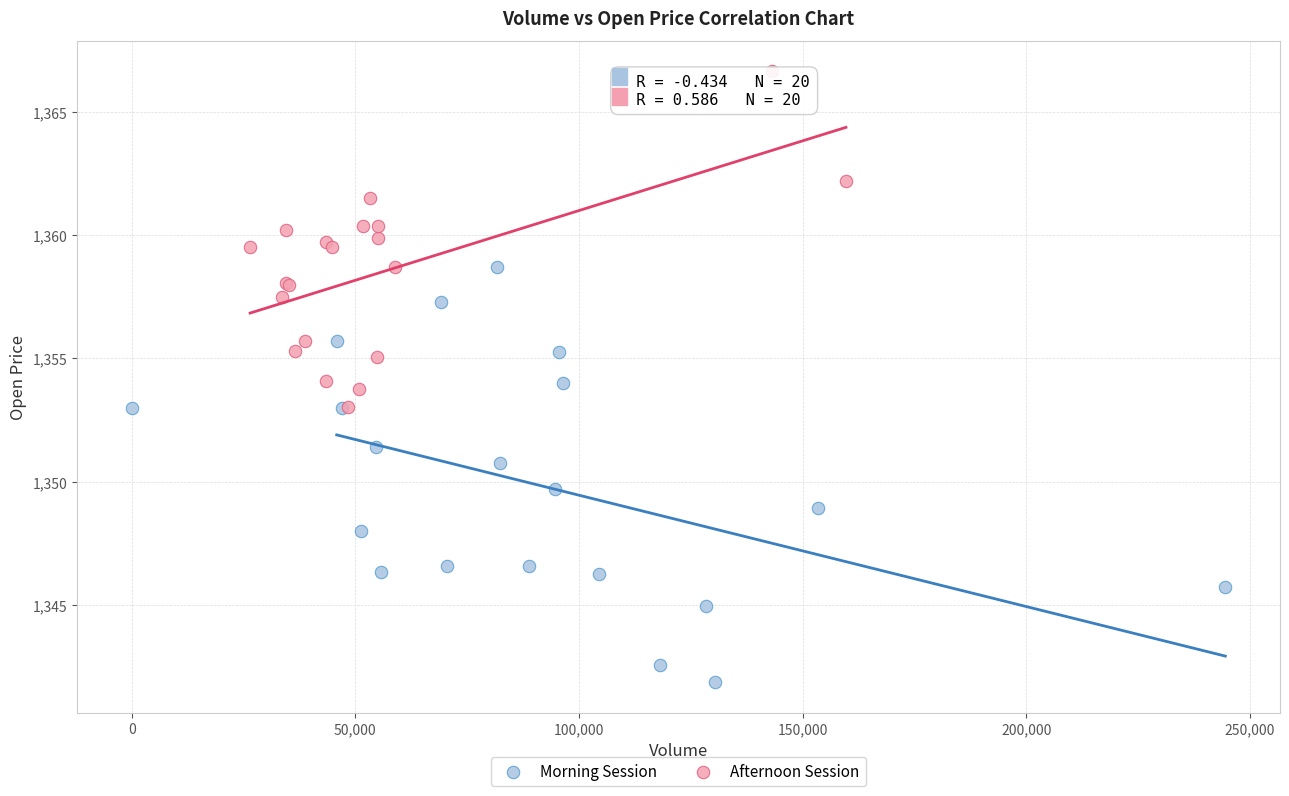

Which series contains the highest Y value?

Afternoon Session